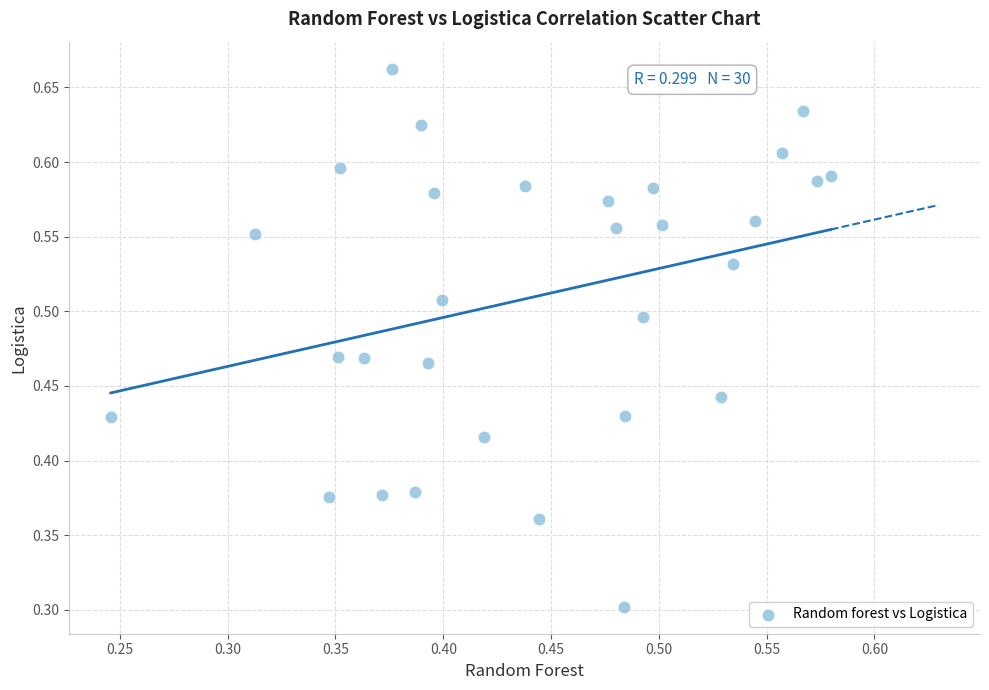

What Y value in the scatter plot is closest to 0?

0.3